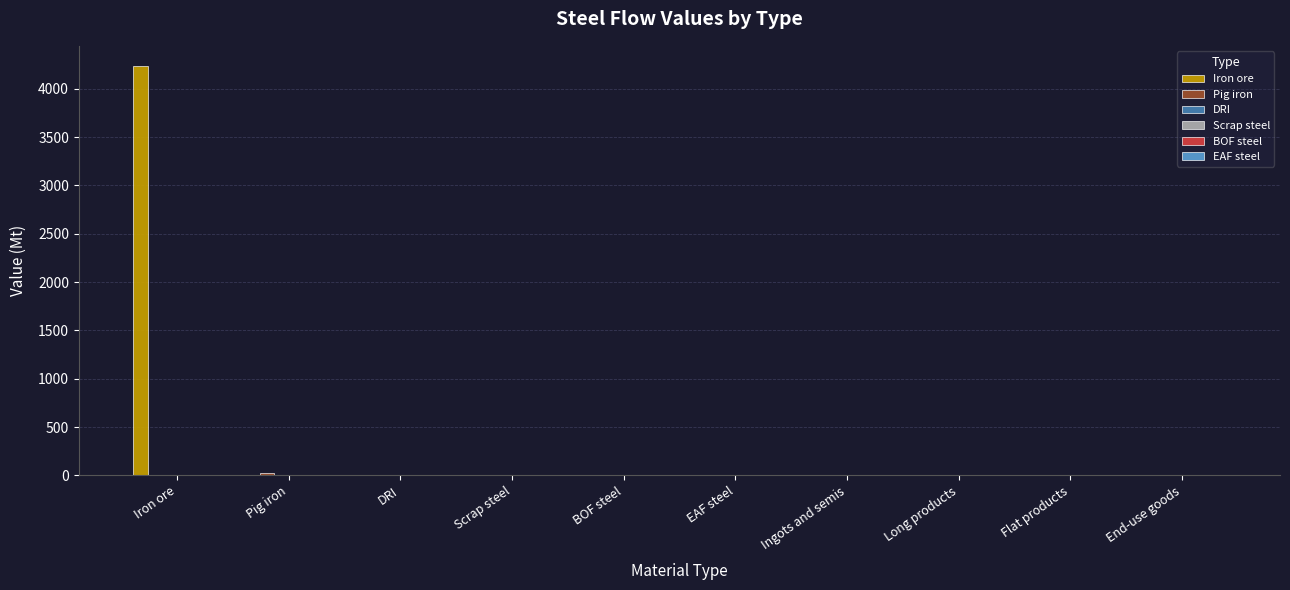

What is the greatest value displayed?

4231.9